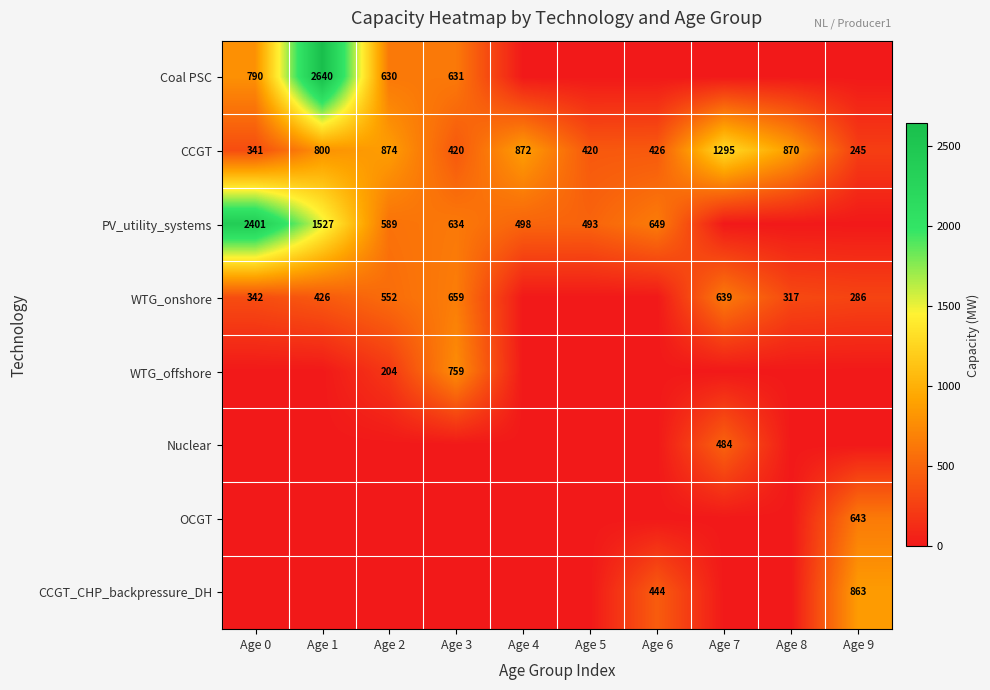

What is the sum of the WTG_onshore values at Age 1 and Age 8?

743